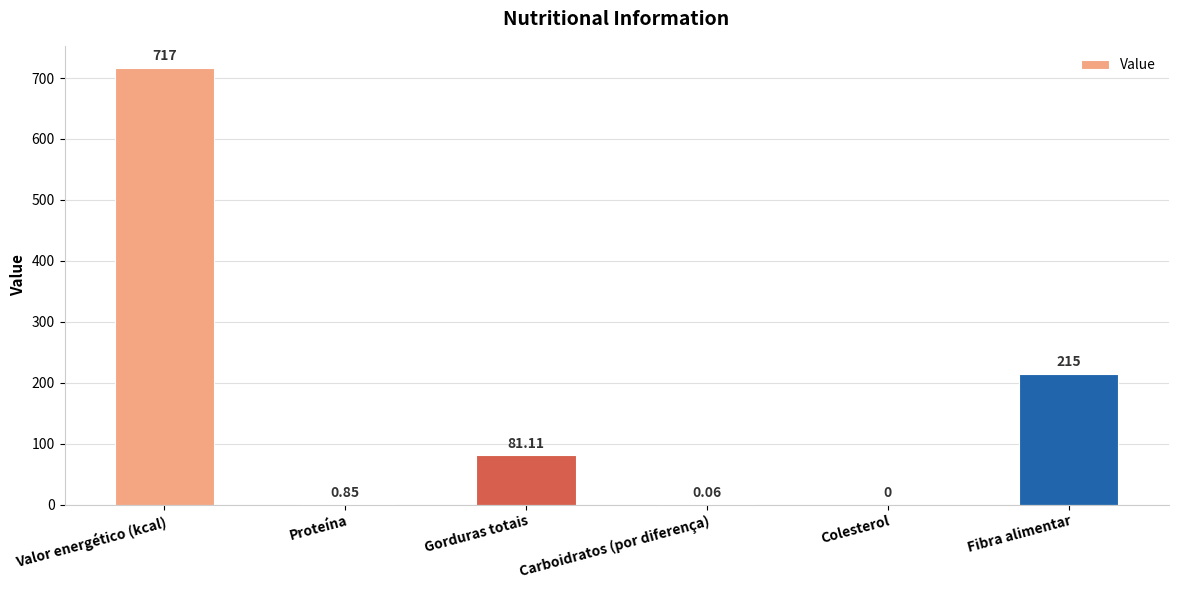

At which label does the data first exceed 81?

Valor energético (kcal)